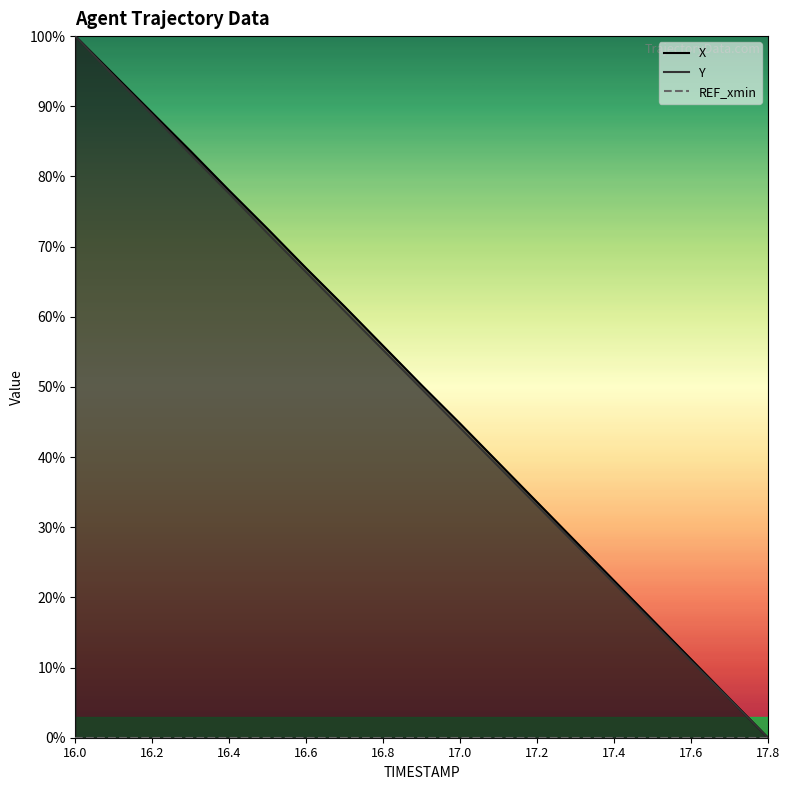

Where does the X series first go above 50?

16.0